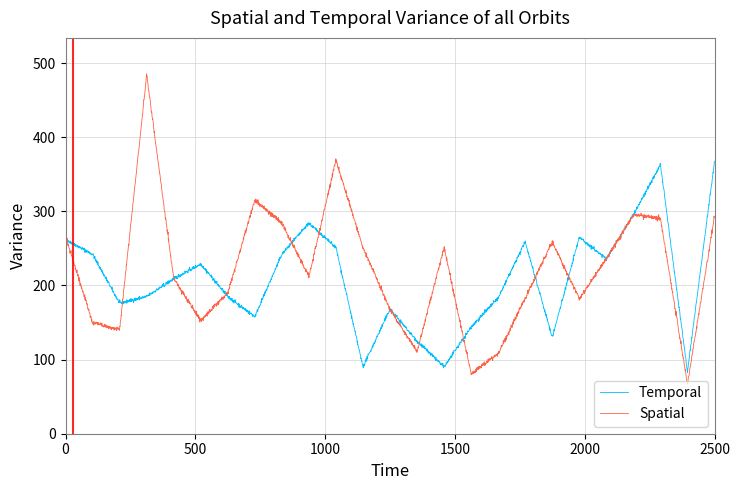

True or false: Spatial and Temporal intersect in this chart.

True